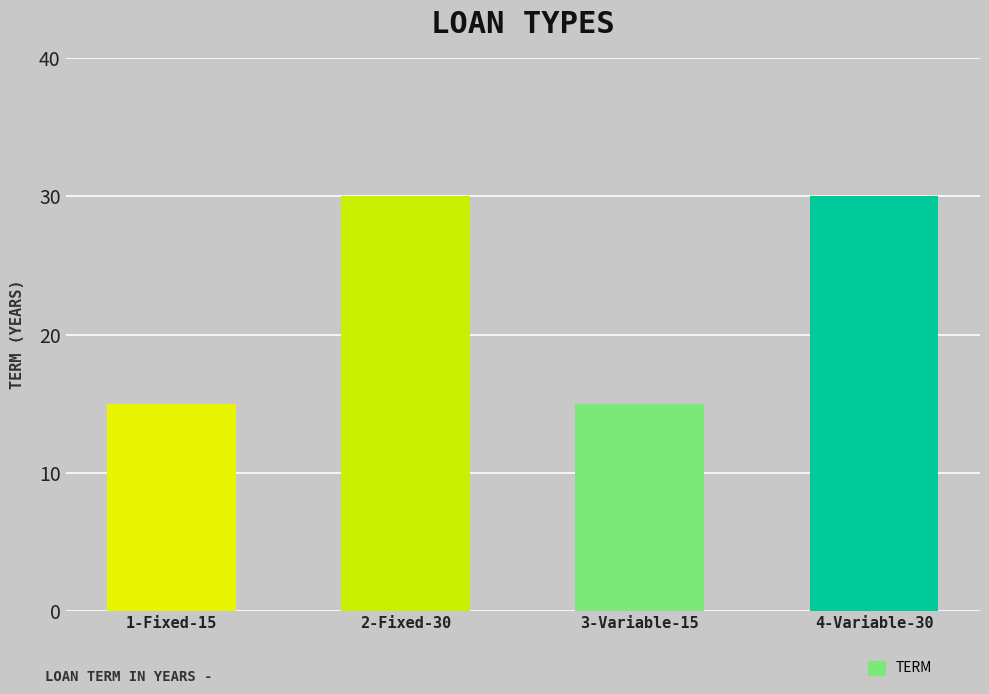

What position from the left is 1-Fixed-15?

1